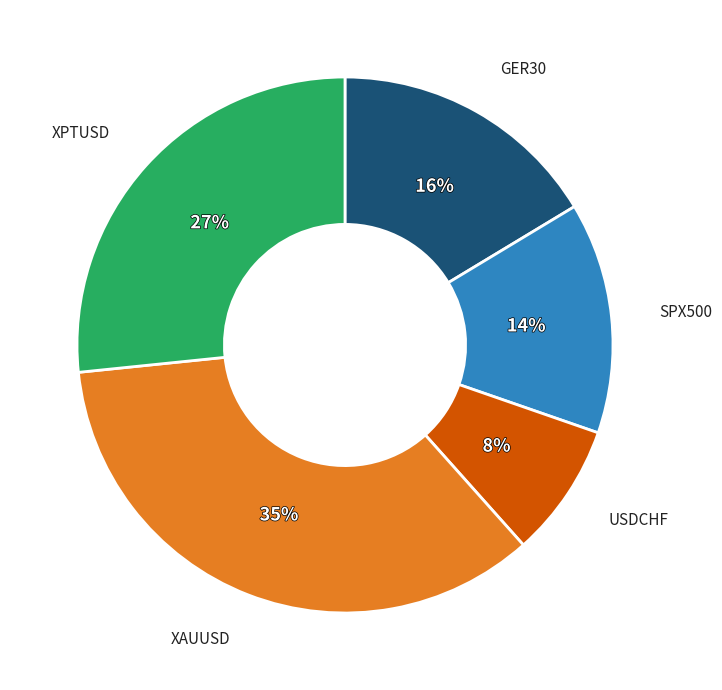

Is there any slice that represents more than half of the pie?

No